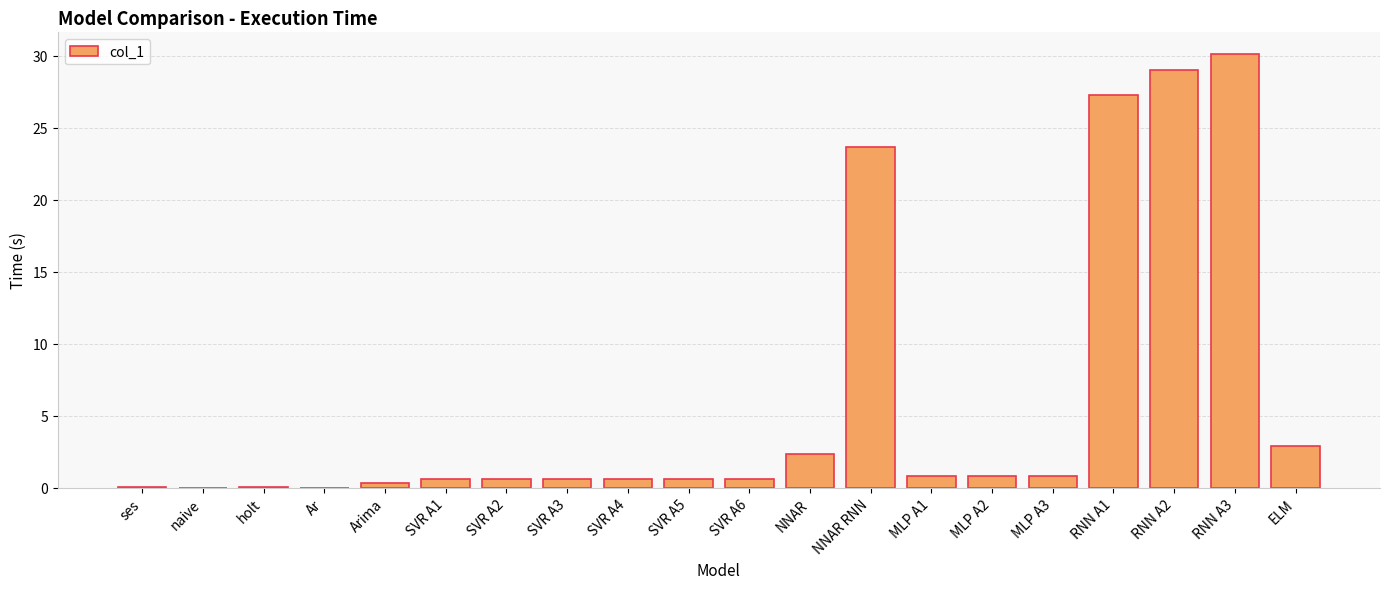

Where is the data nearest to the value 15?

NNAR RNN